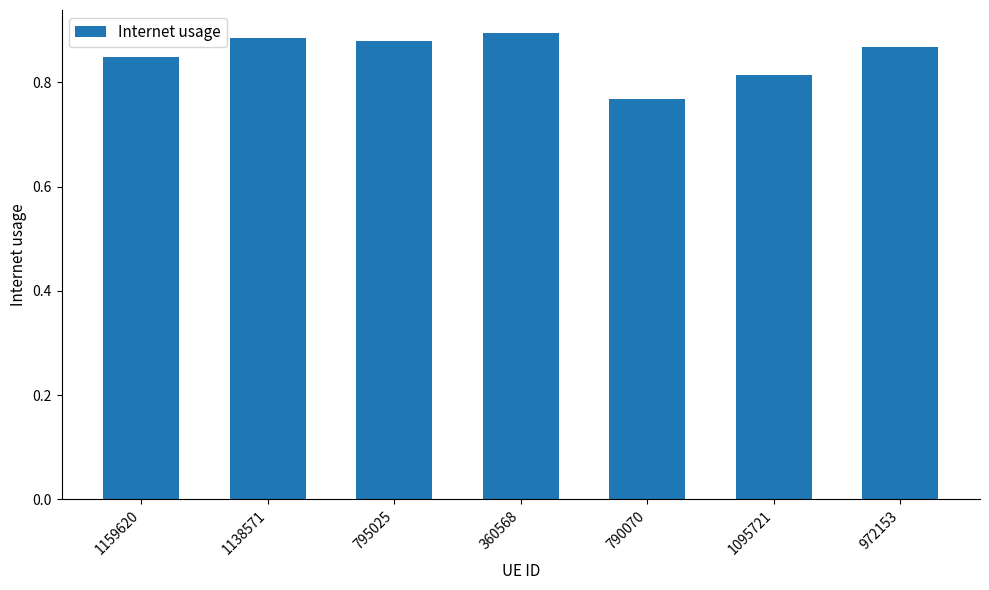

Which category has the lowest value across all series?

790070